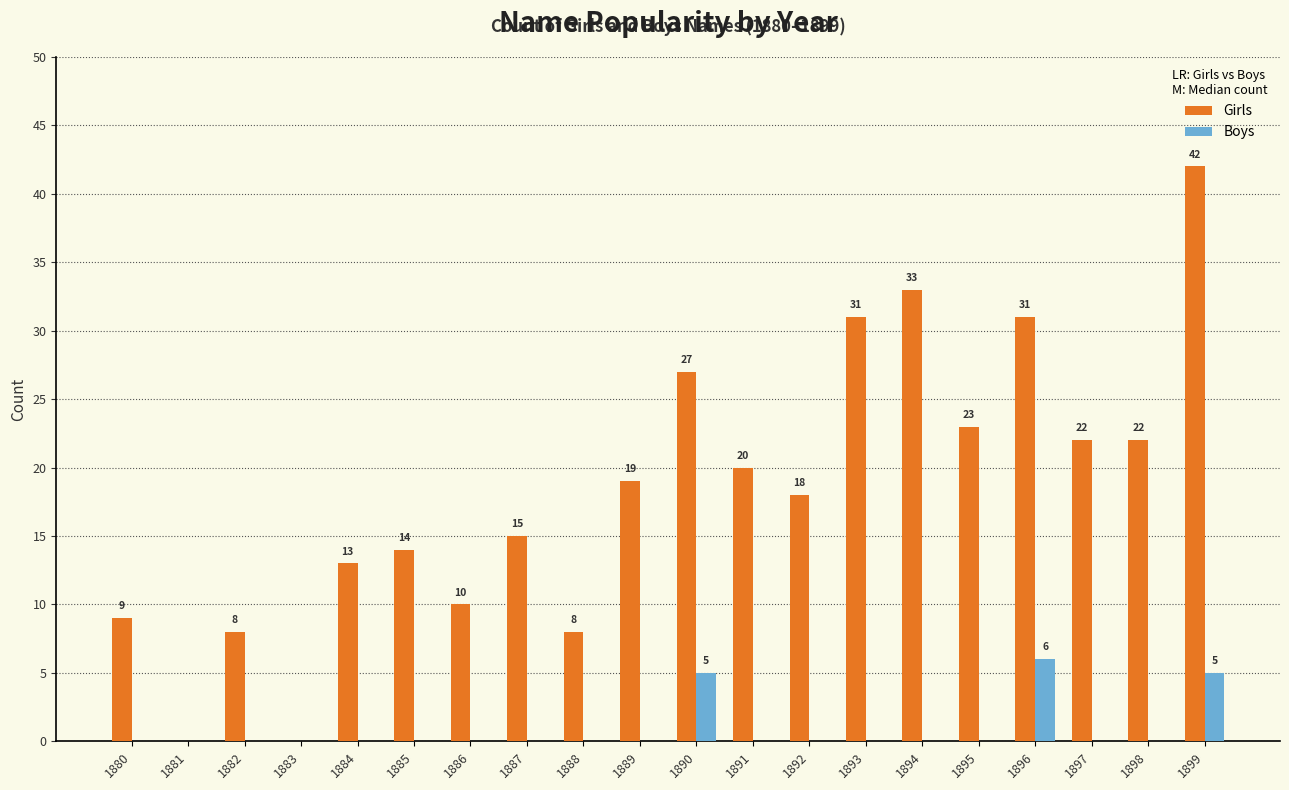

Which series has the largest total across all categories?

Girls